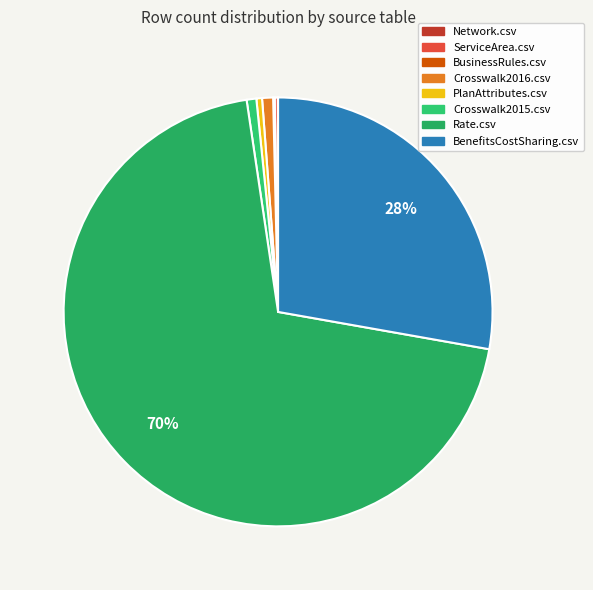

To the nearest percent, what is the difference between the largest and smallest slice percentages?

70%